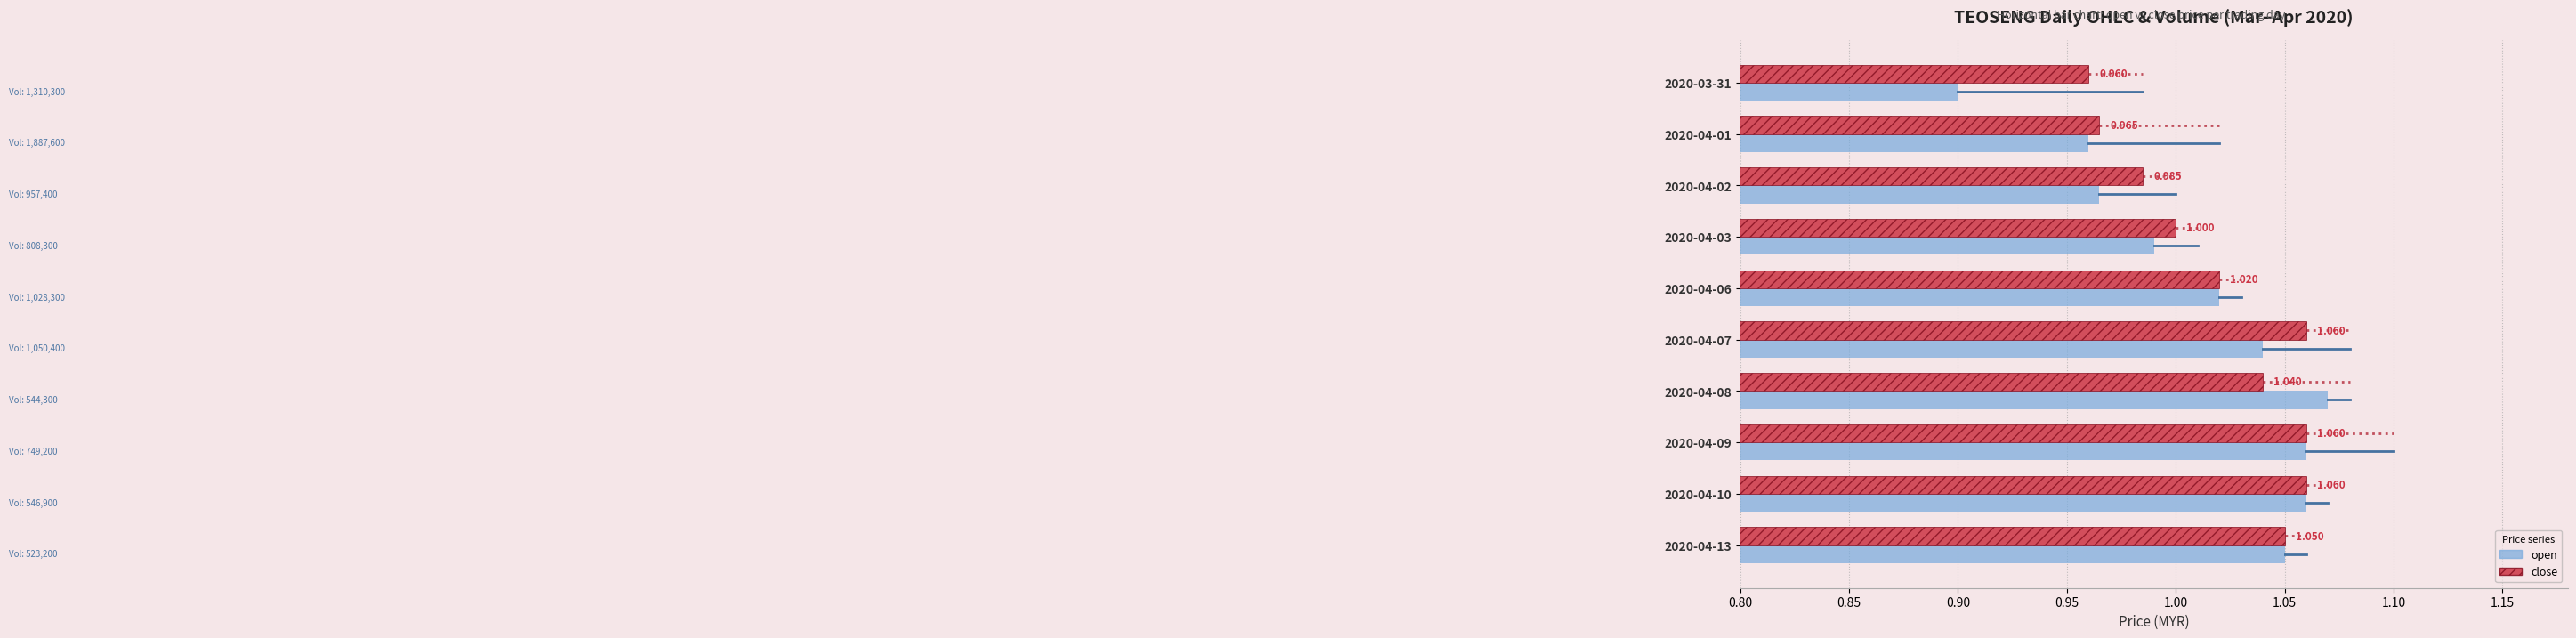

Rank the series by their average value, from lowest to highest.

open, close